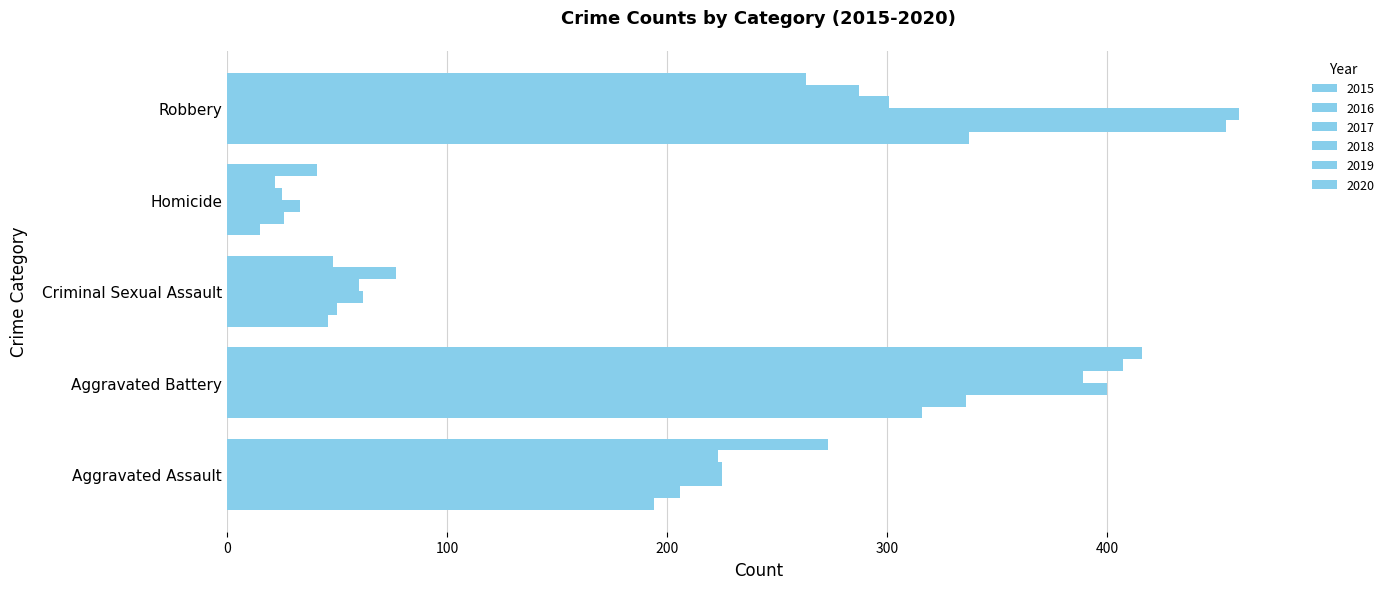

How many distinct data groups are displayed?

6